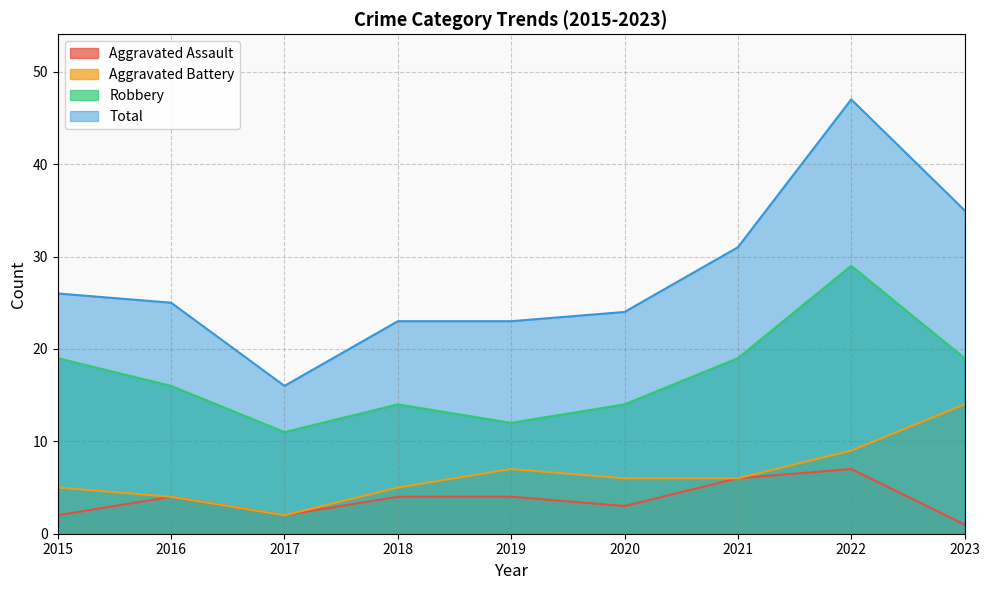

Where does the Robbery series first go above 16?

2015